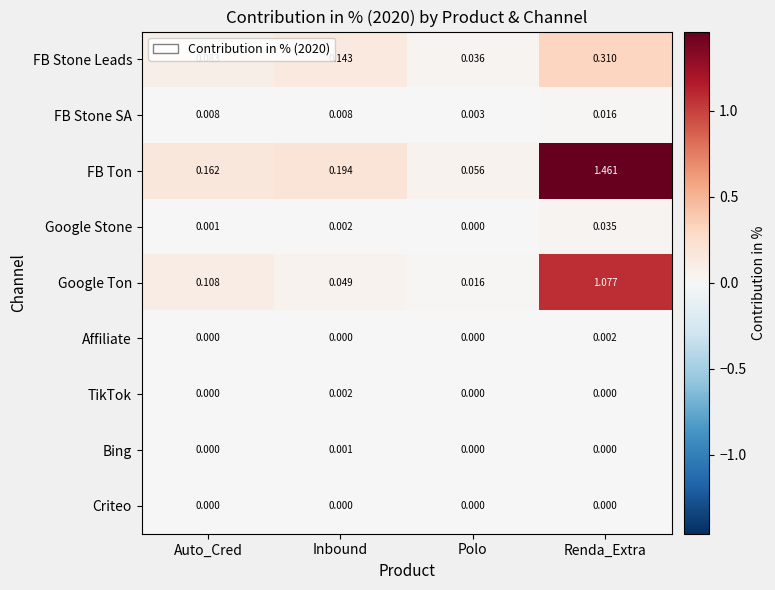

Between Inbound and Polo, which series saw the biggest shift?

FB Ton